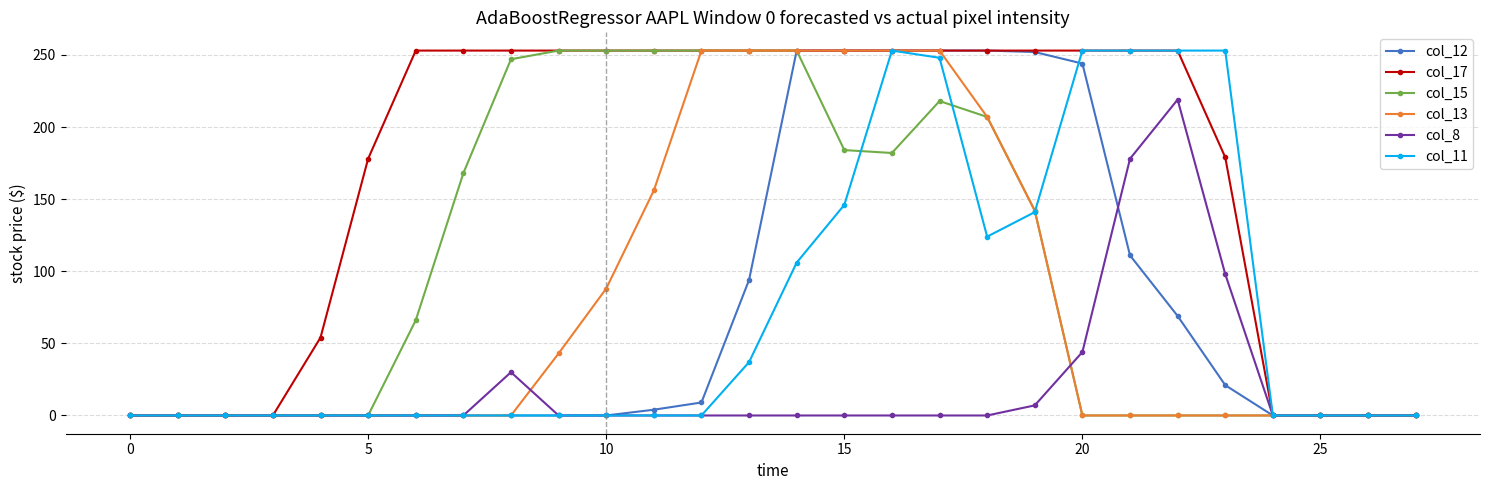

What is the sum of all col_8 values?

576